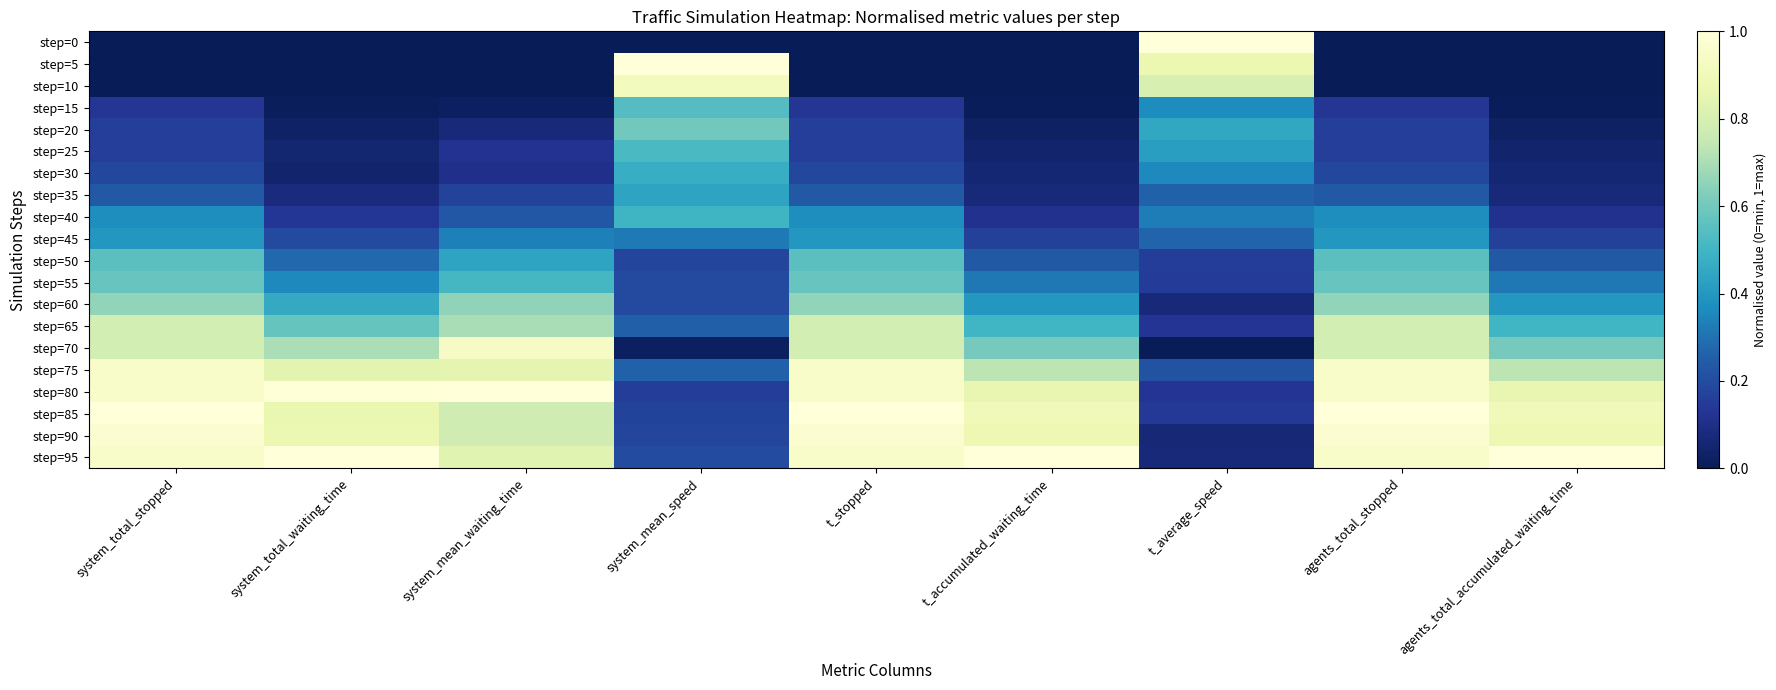

Which series has the largest range (max minus min)?

step=5